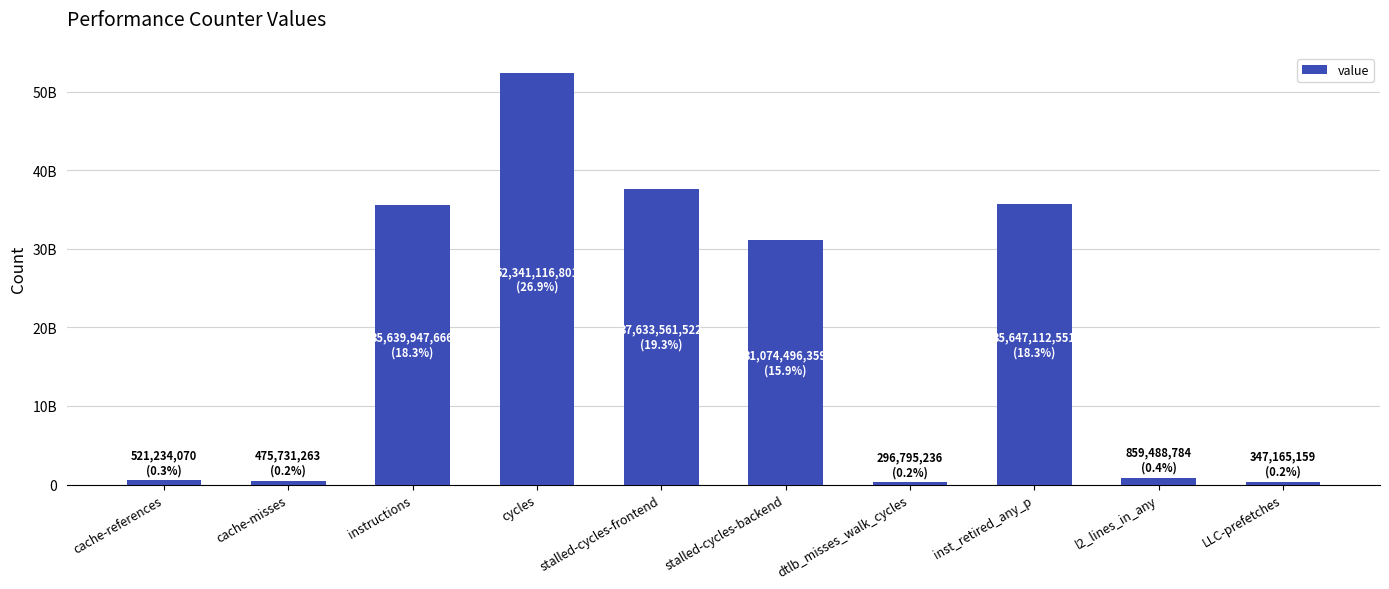

Are the bars horizontal?

No